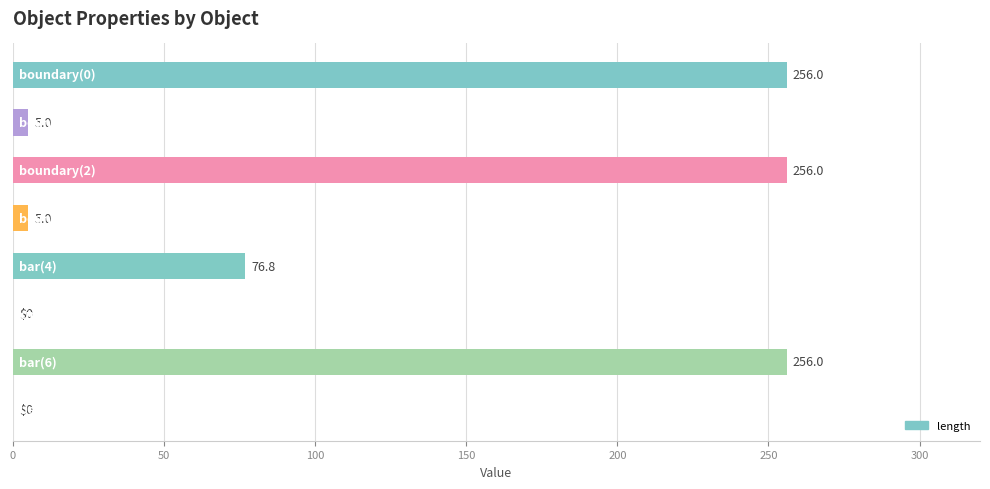

What is the greatest value displayed?

256.0